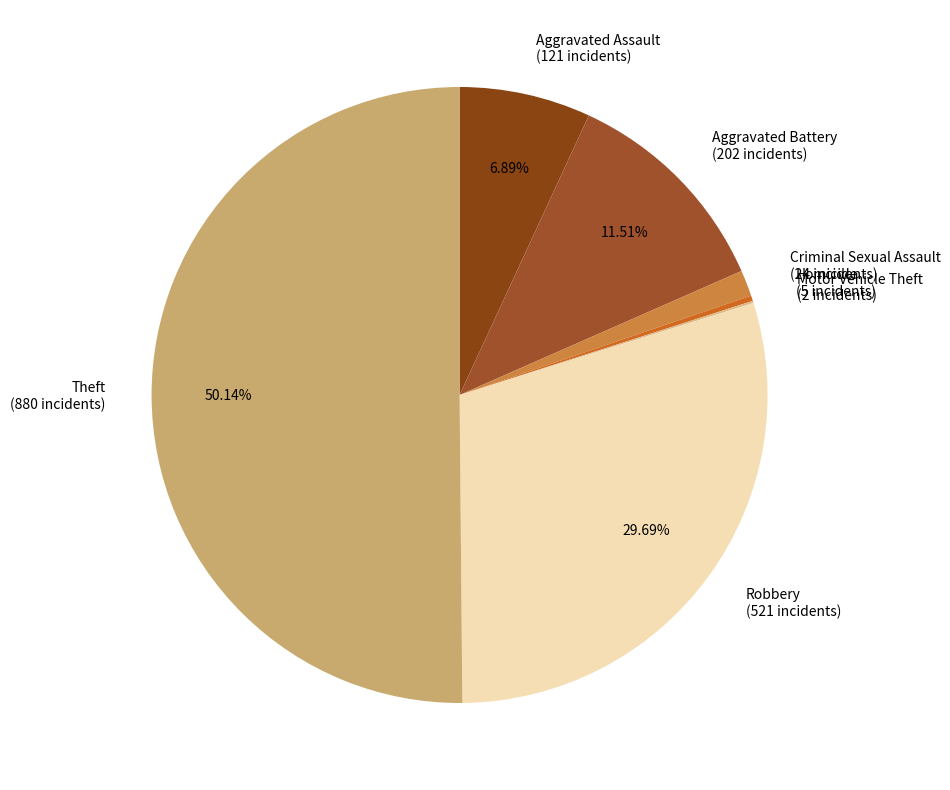

Combined, do Robbery (521 incidents) and Homicide (5 incidents) account for over 50%?

No